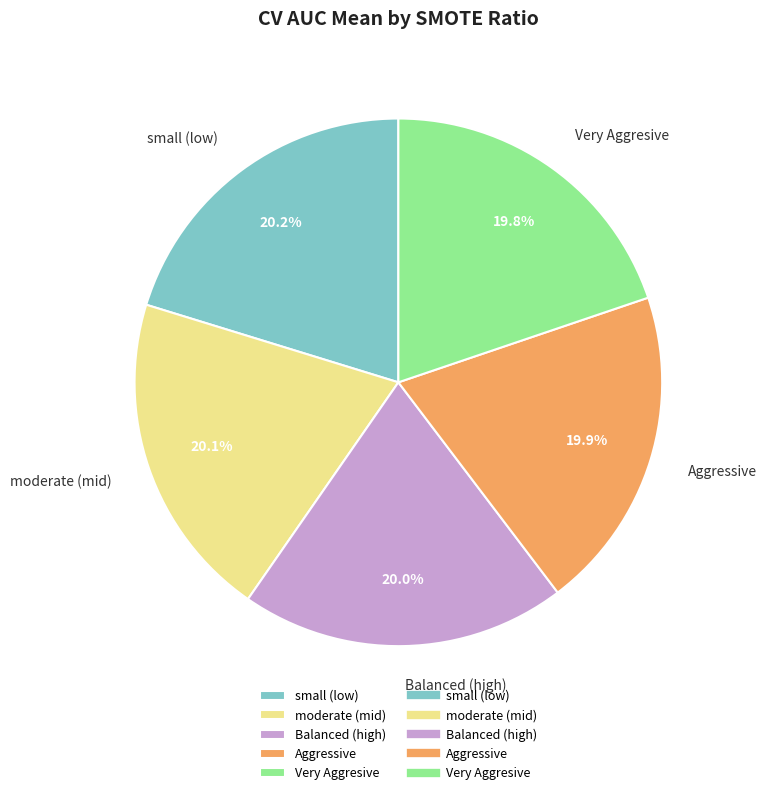

How many segments does this pie chart have?

5